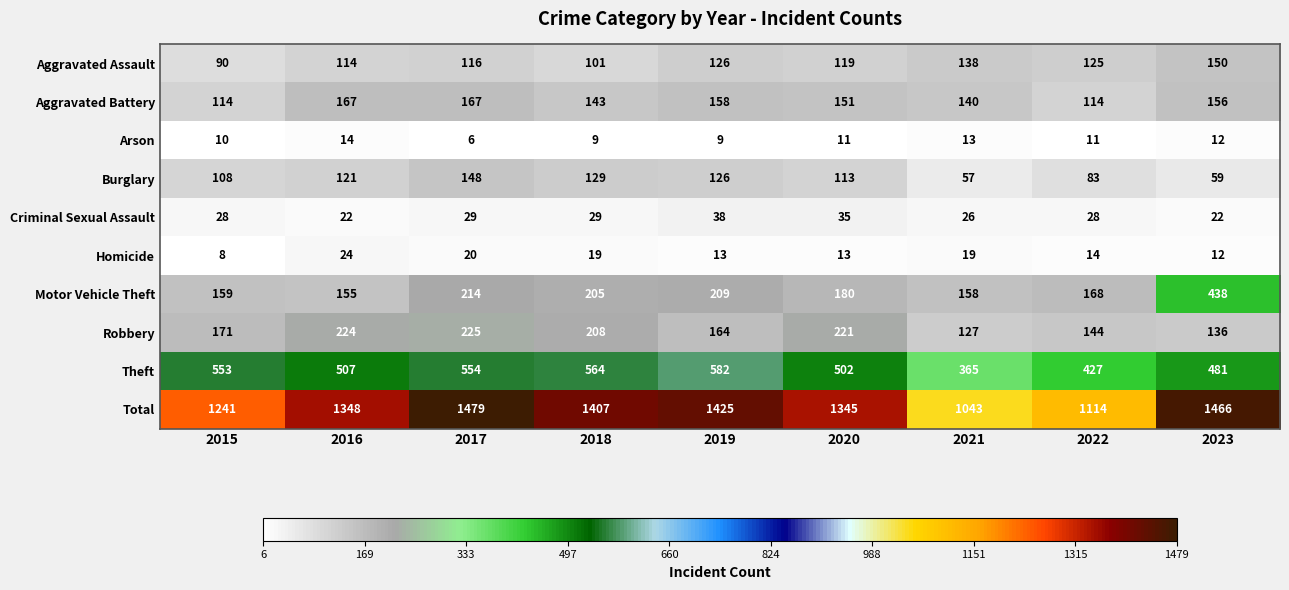

What is the approximate value of Robbery at 2018, to the nearest 5?

210